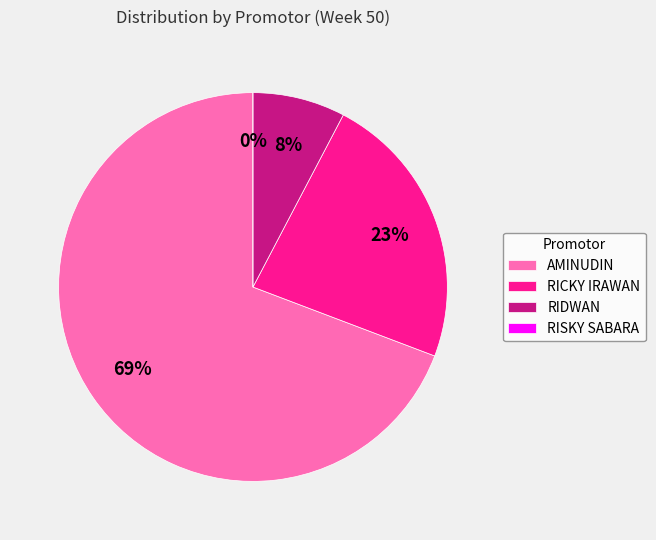

What percentage do RICKY IRAWAN and RISKY SABARA together represent?

23.1%